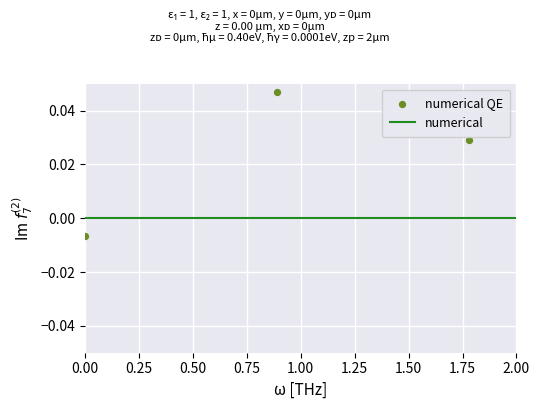

Which series contains the lowest Y value?

numerical QE